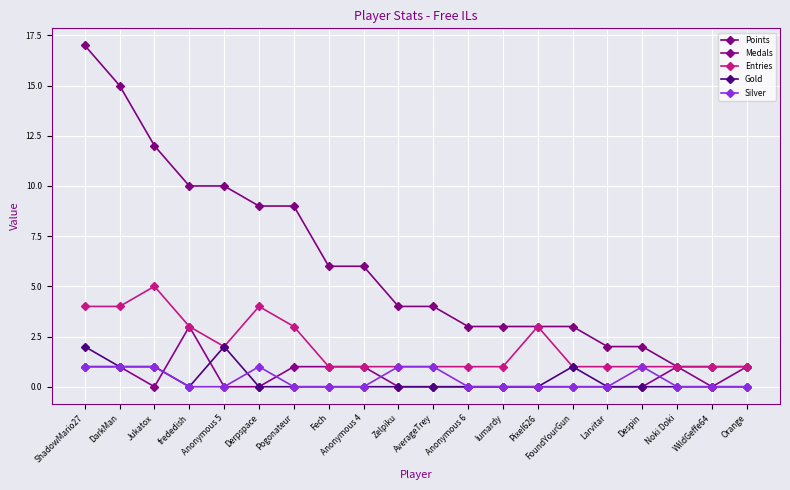

Which has a higher value, Zelpiku or Pogonateur?

Pogonateur